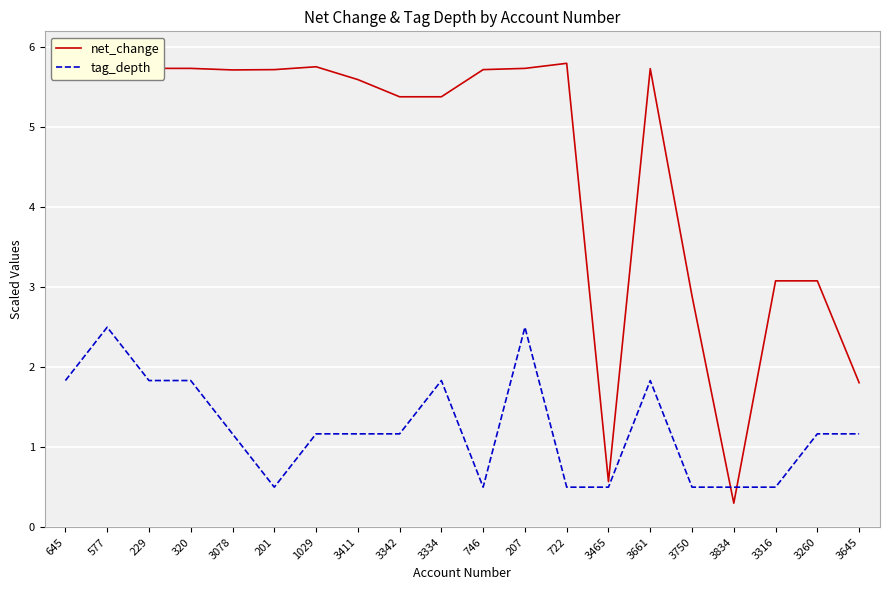

True or false: net_change has more than 0 interior local peaks.

True